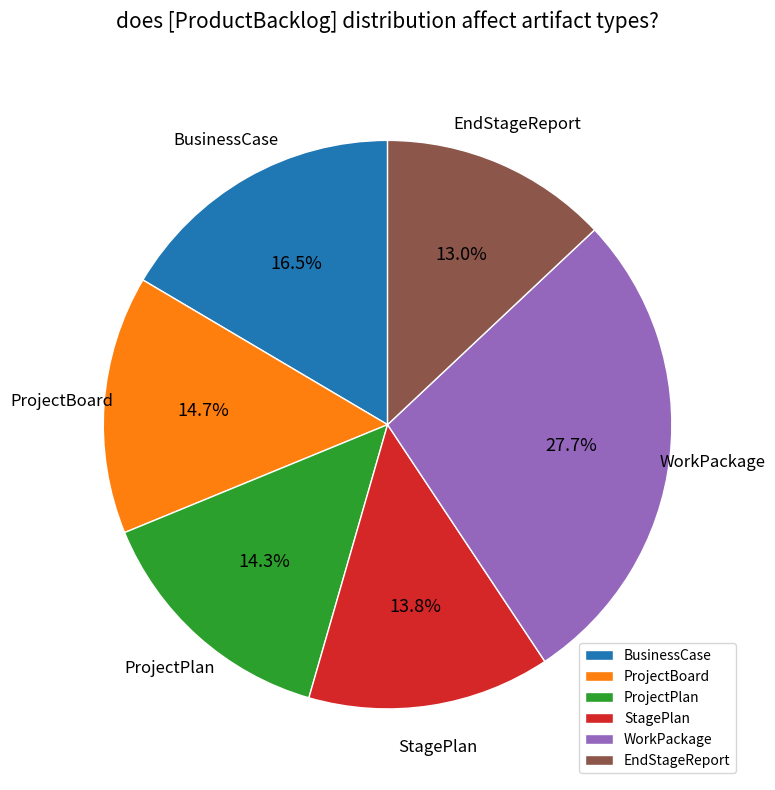

What is the smallest slice in the pie chart?

EndStageReport